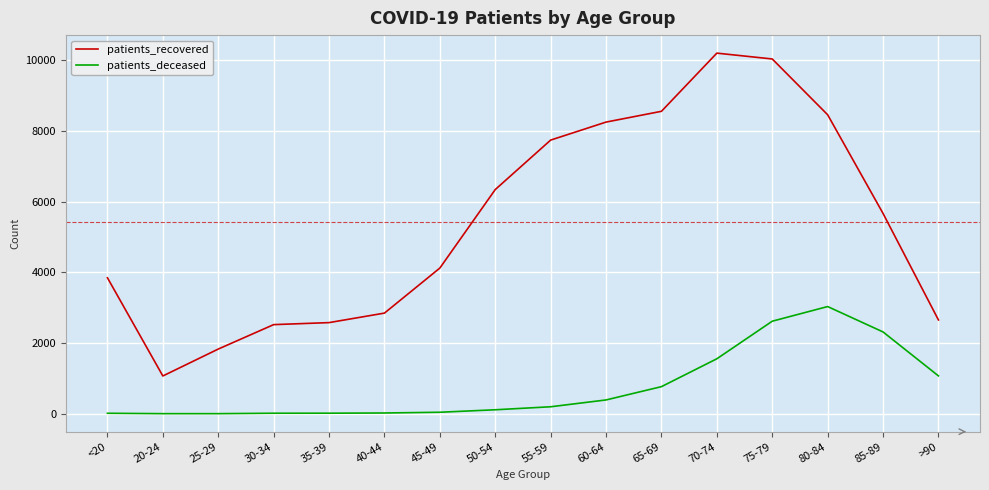

Is the value of patients_deceased at 60-64 greater than the value of patients_recovered at 20-24?

No